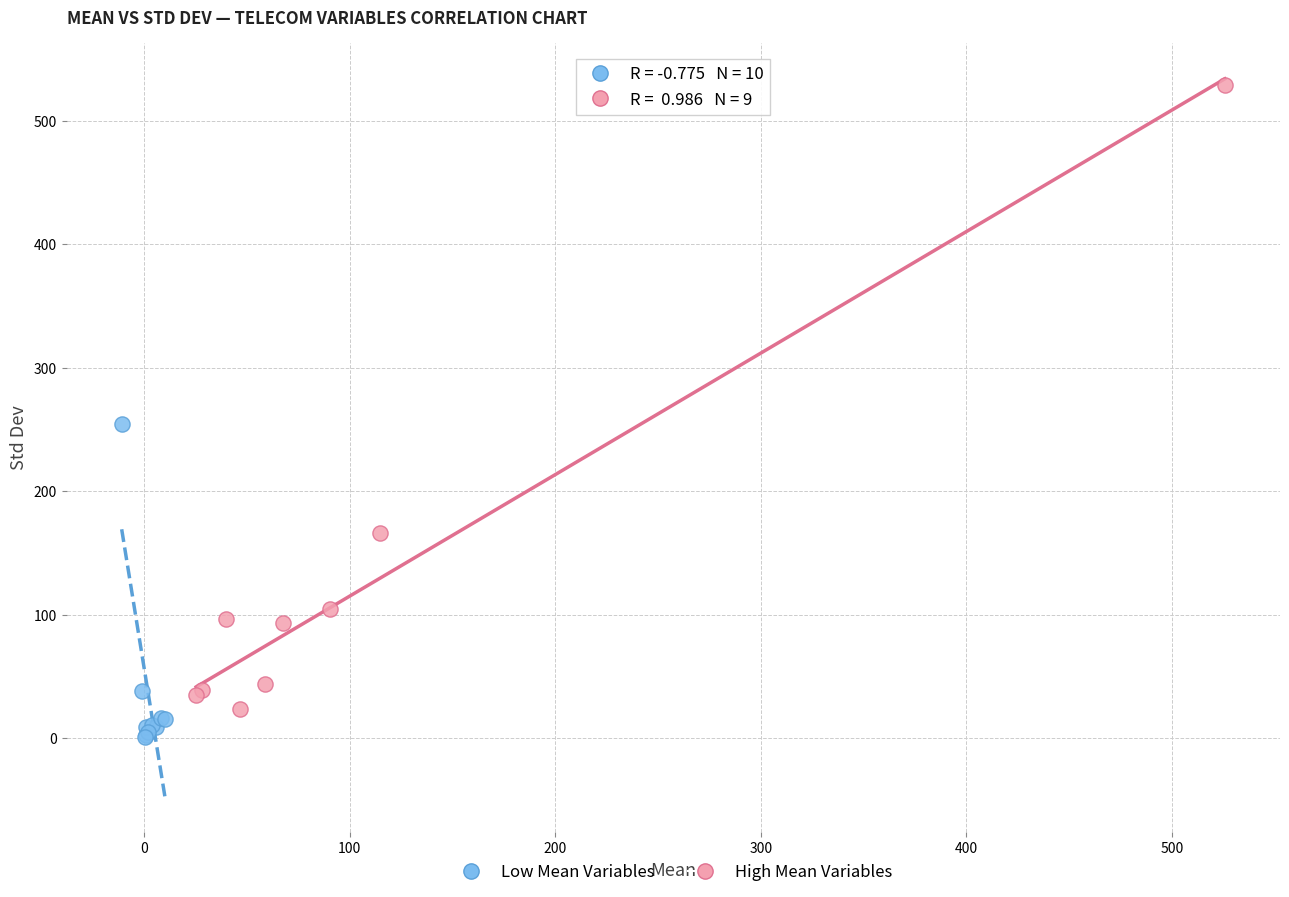

Which series contains the highest Y value?

High Mean Variables